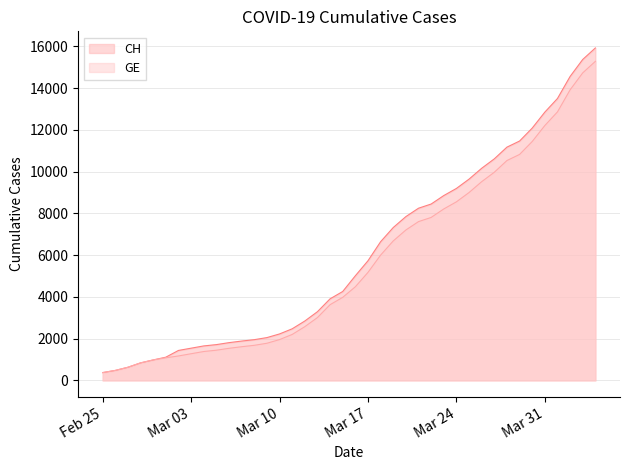

Count the number of categories in the chart.

40